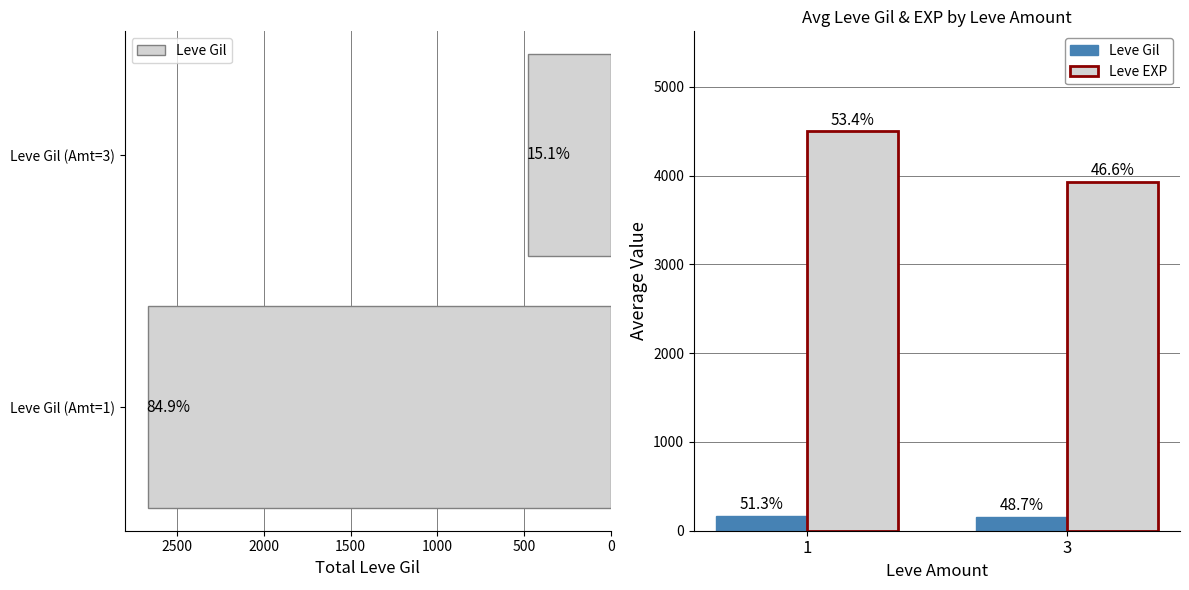

What is the value of the Leve EXP bar at the 2nd from the left?

3930.0